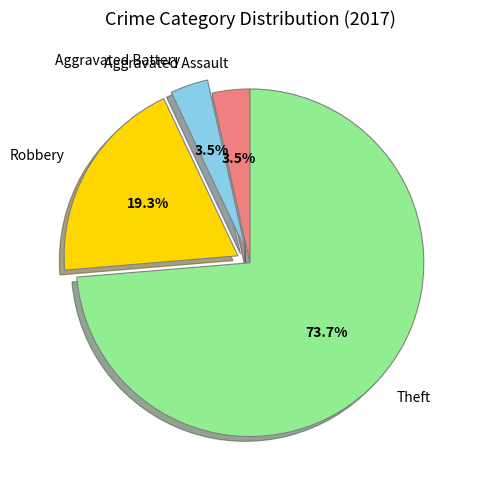

What percentage do Theft and Aggravated Battery together represent?

77.2%